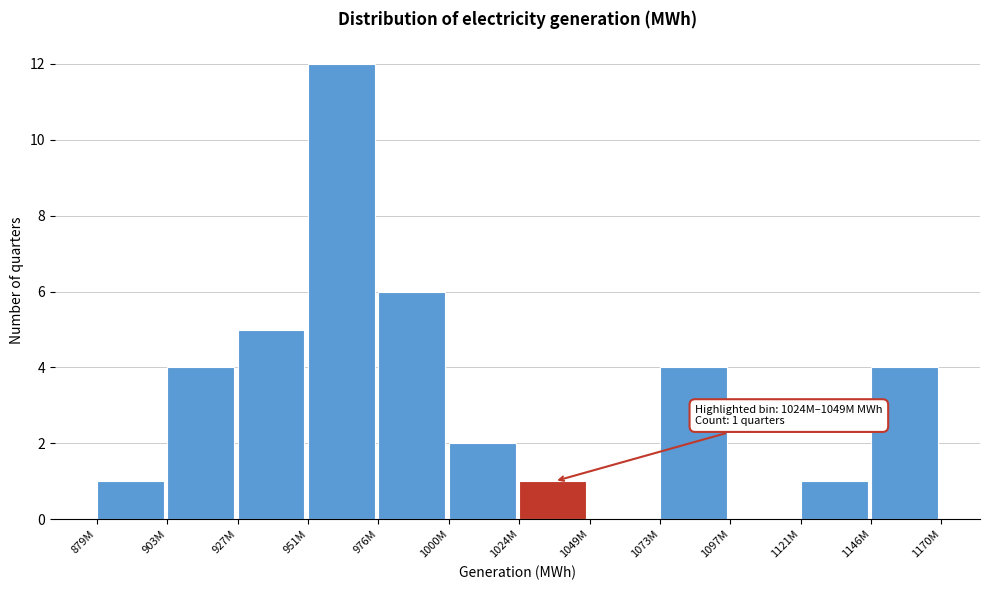

Reading right to left, what are all the values shown in this chart?

1146M=4	1121M=1	1097M=0	1073M=4	1049M=0	1024M=1	1000M=2	976M=6	951M=12	927M=5	903M=4	879M=1